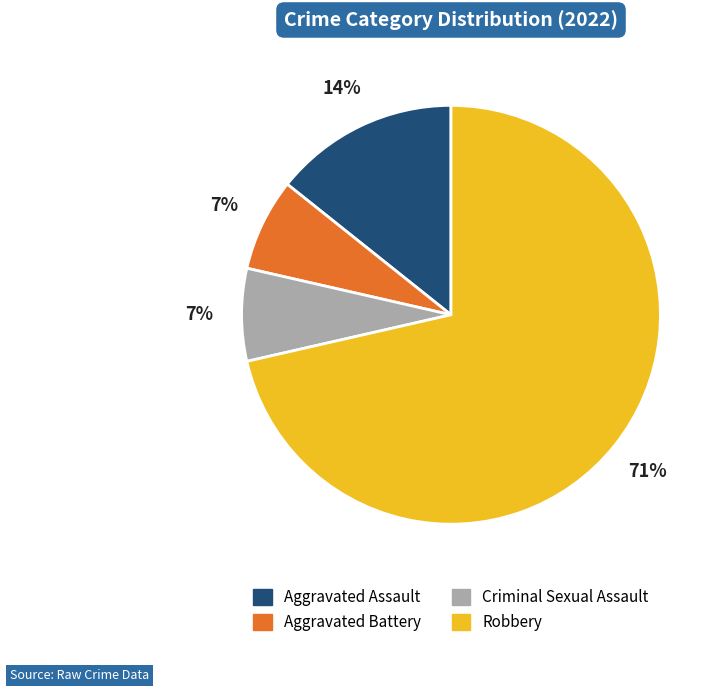

Combined, do Aggravated Battery and Robbery account for over 50%?

Yes